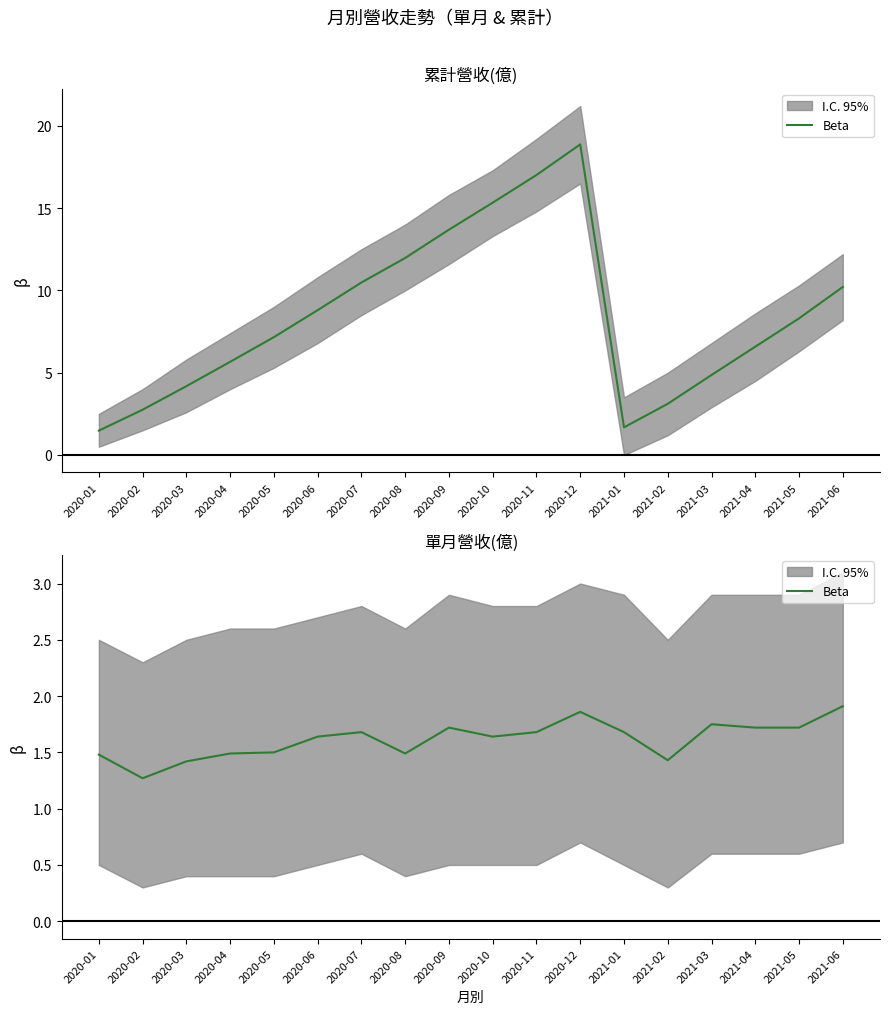

What is the sum of all values?

29.1